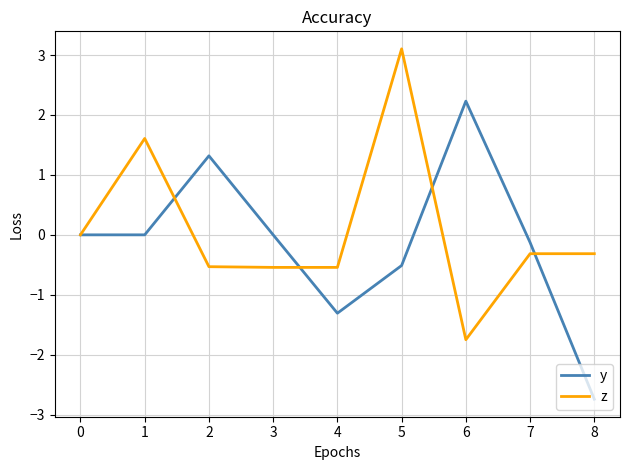

At 8, list the series in order from smallest to largest.

y, z